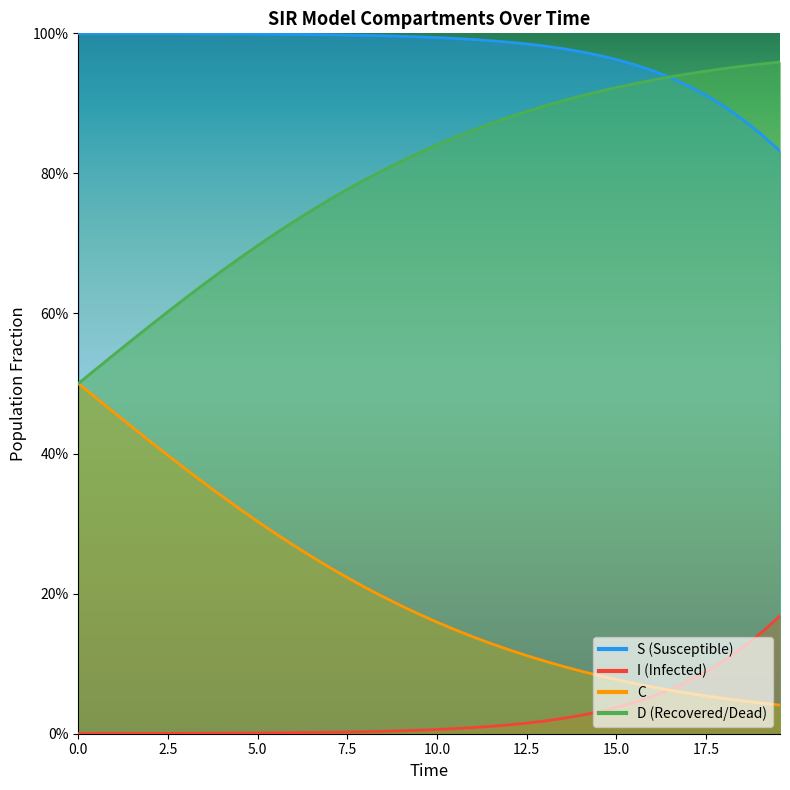

What is the average value of the C series?

0.2